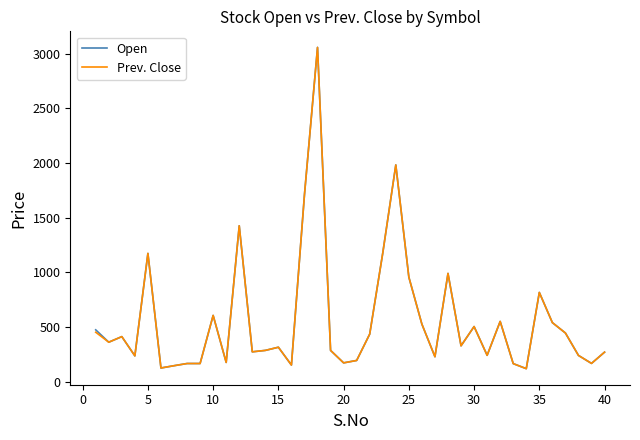

What is the smallest value displayed?

118